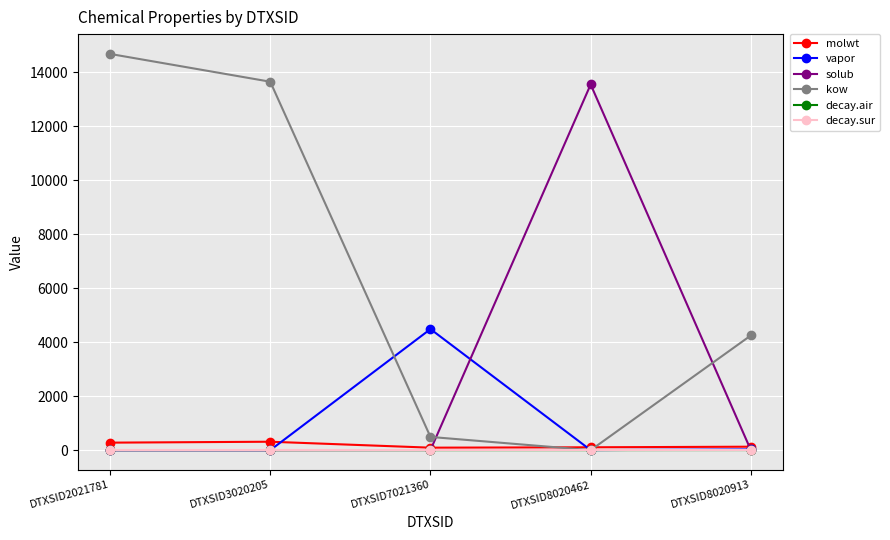

At how many categories does at least one series exceed 8705?

3